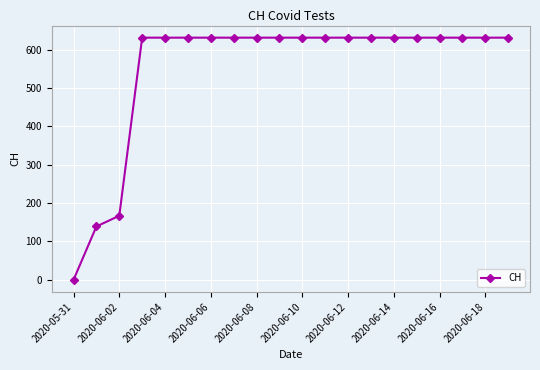

What is the difference between the maximum and minimum values?

631